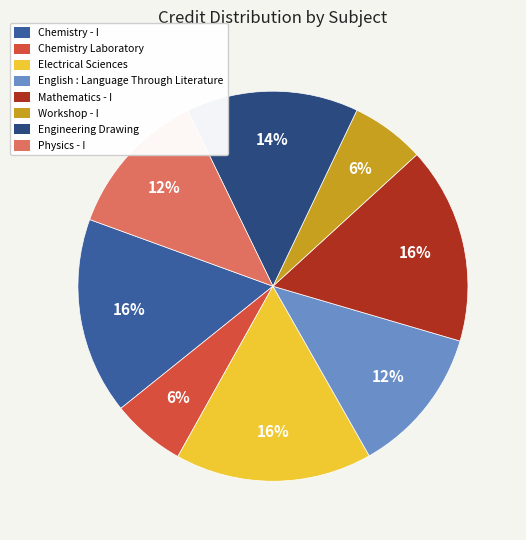

True or false: Mathematics - I accounts for 16% of the total.

True